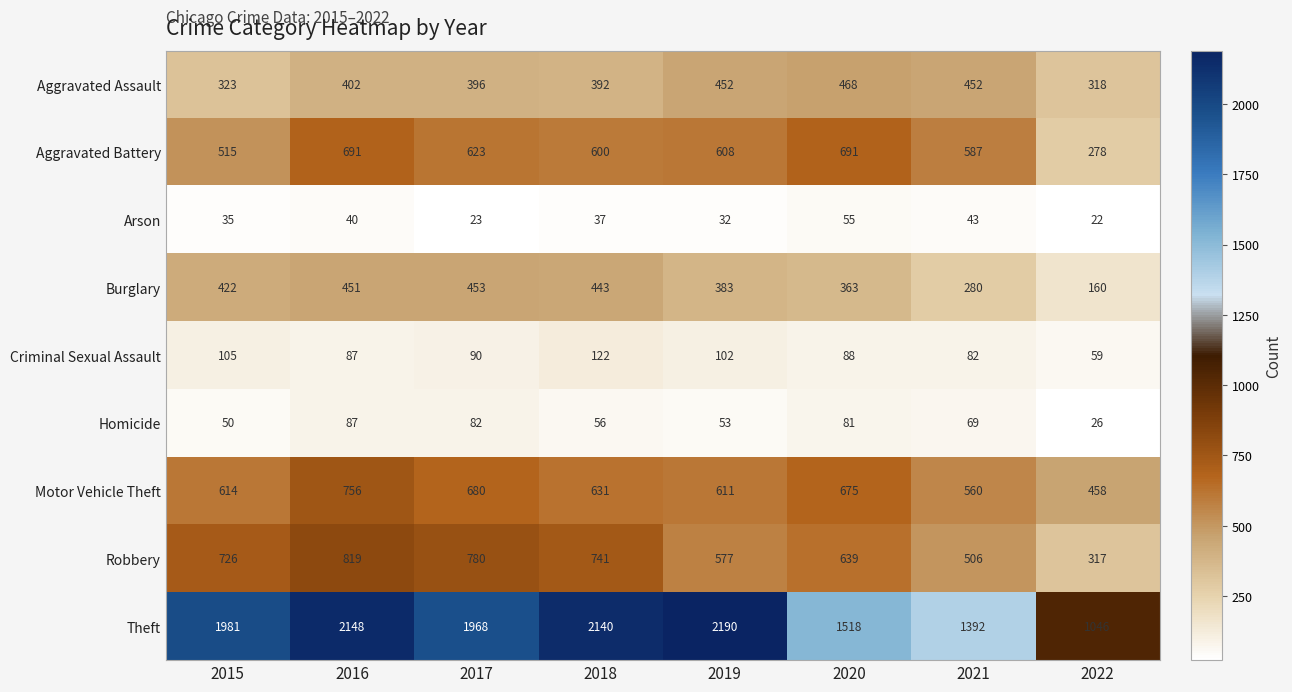

What is the difference between the second highest and minimum values in the Arson series?

21